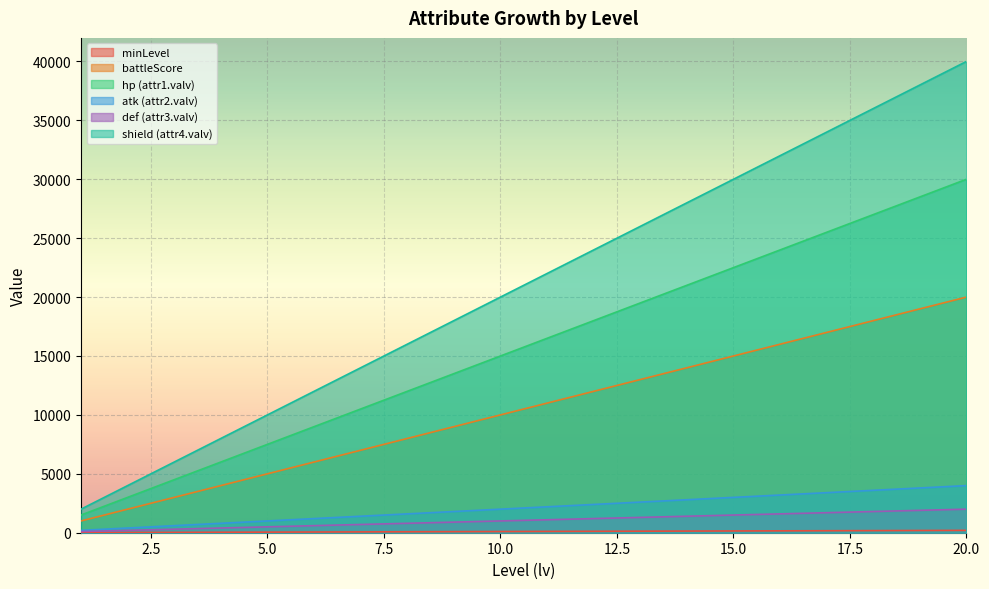

True or false: battleScore and minLevel cross at least once.

False